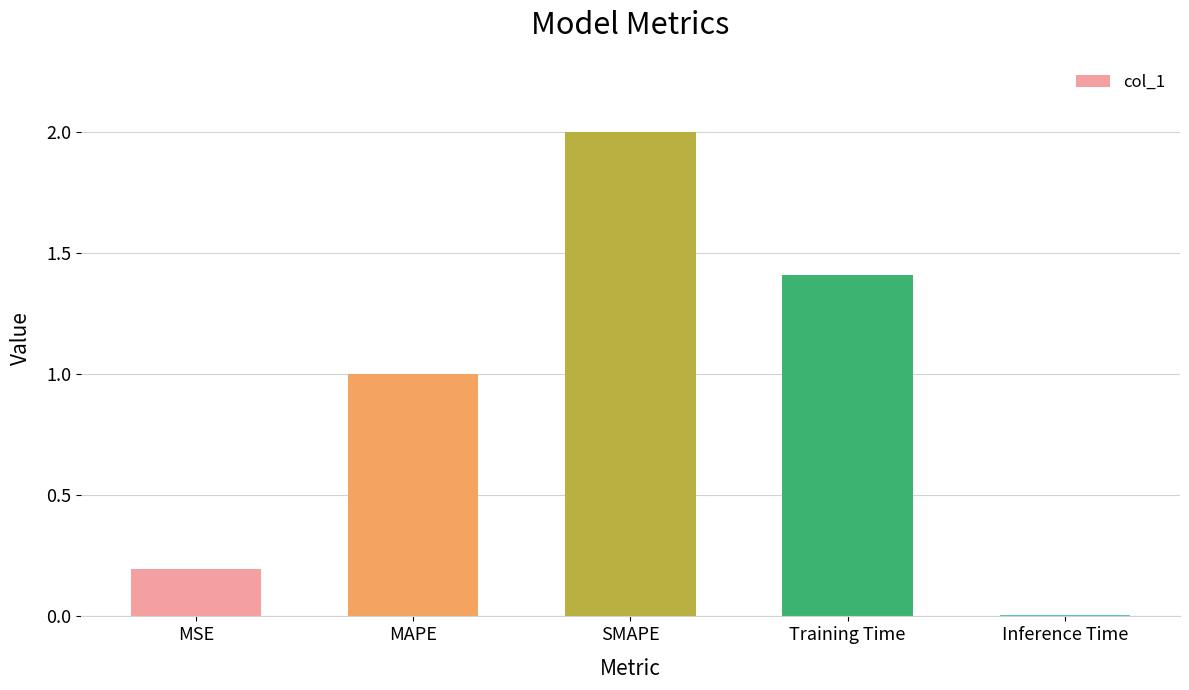

Read the value at SMAPE.

2.0